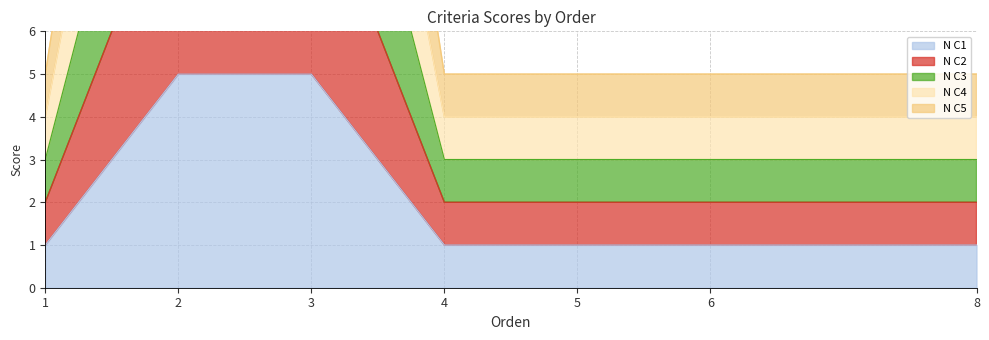

Between 2 and 5, which is larger?

2